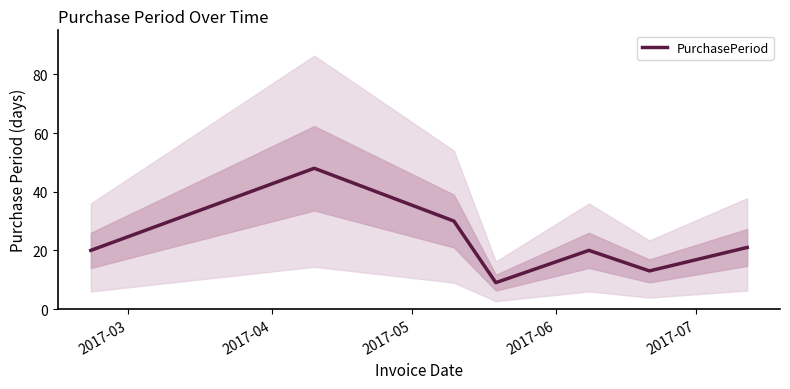

What is the highest value of the PurchasePeriod series?

48